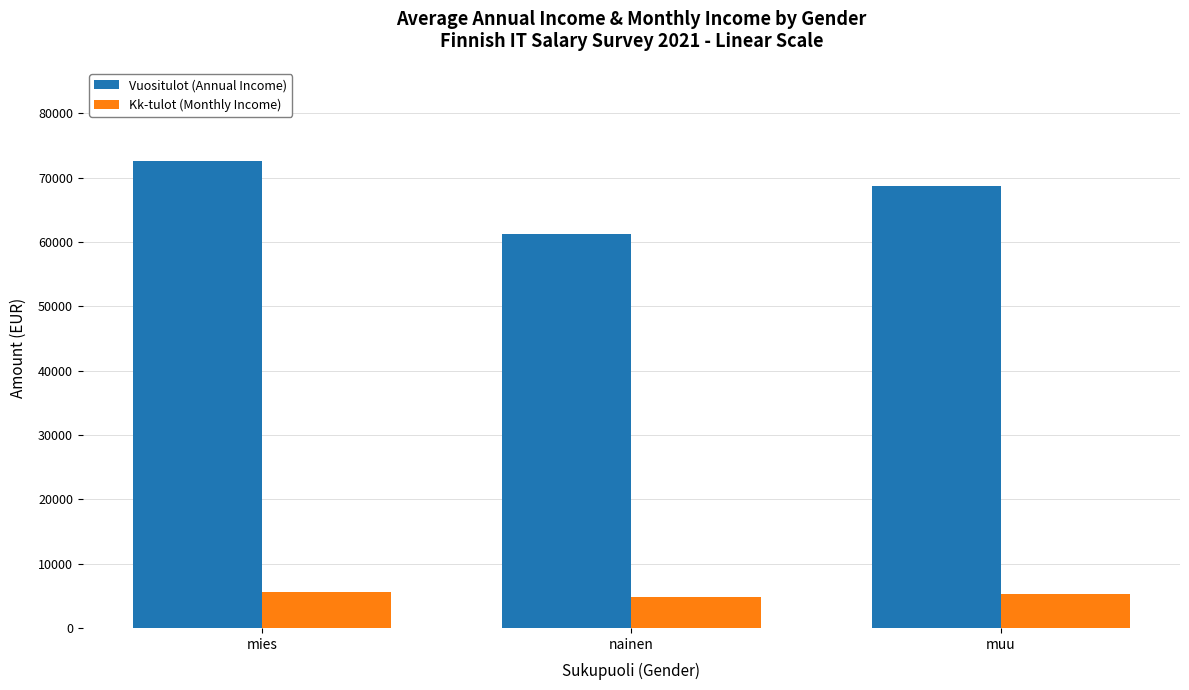

At which label does Kk-tulot (Monthly Income) first exceed 5312?

mies